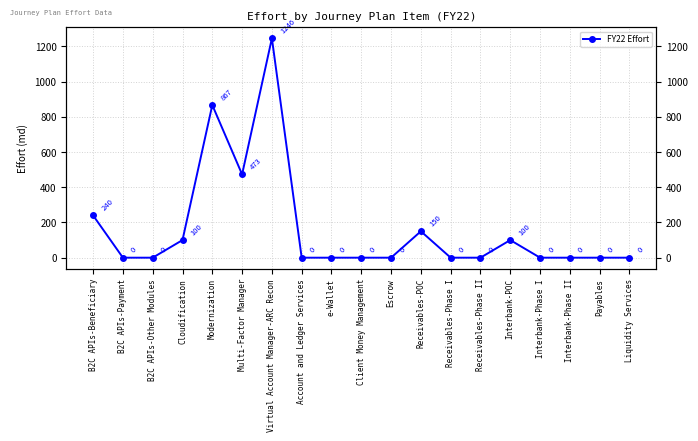

What is the value of the 15th point from the left?

100